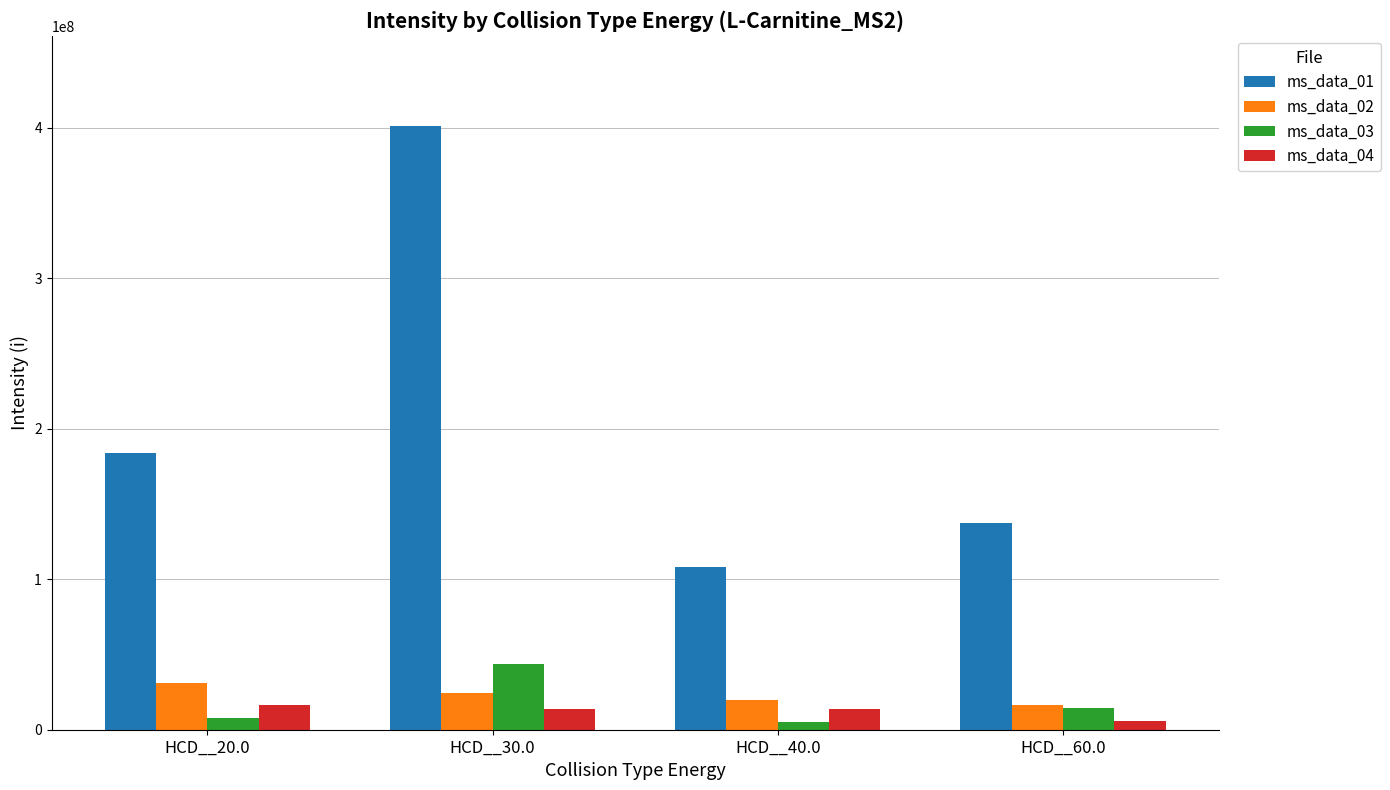

What is the value of the ms_data_02 bar at the 1st from the left?

30951268.2